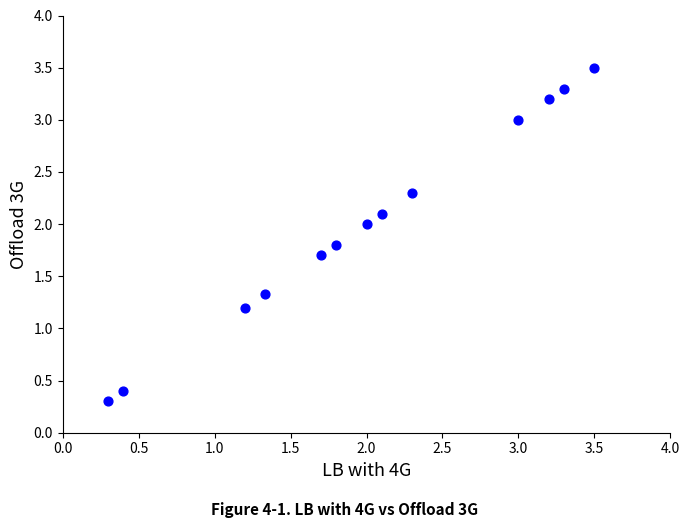

What is the range of Y values (max minus min)?

3.2